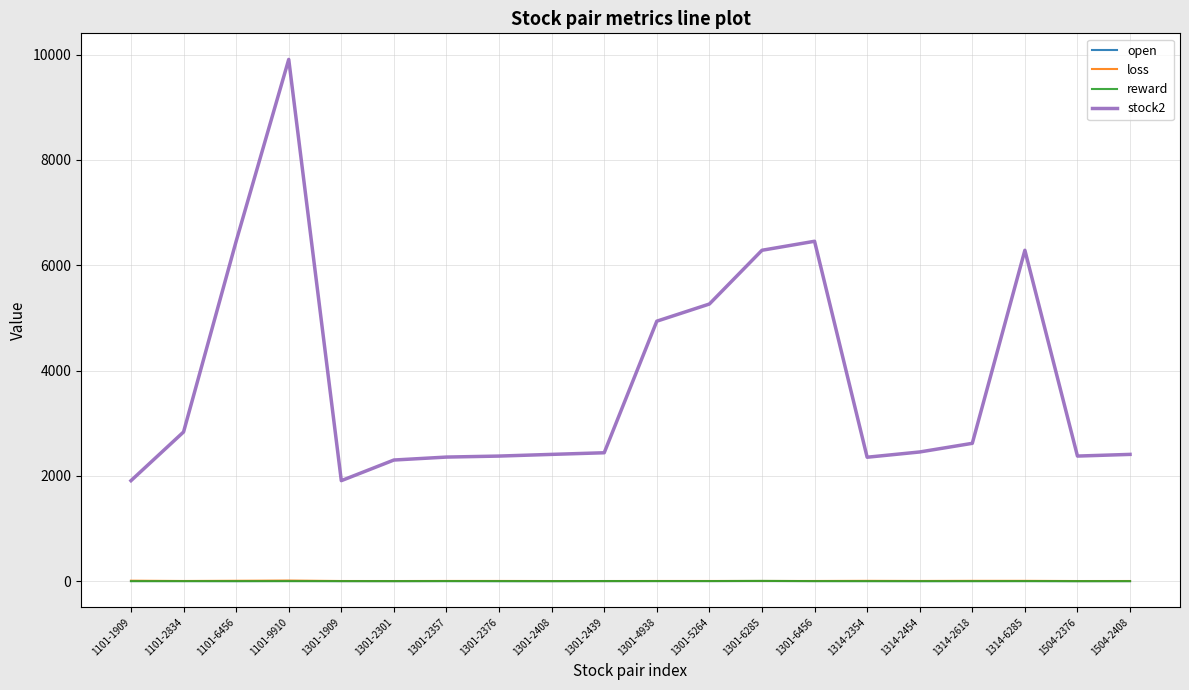

True or false: stock2 has a value of 1909.0 at 1101-1909.

True